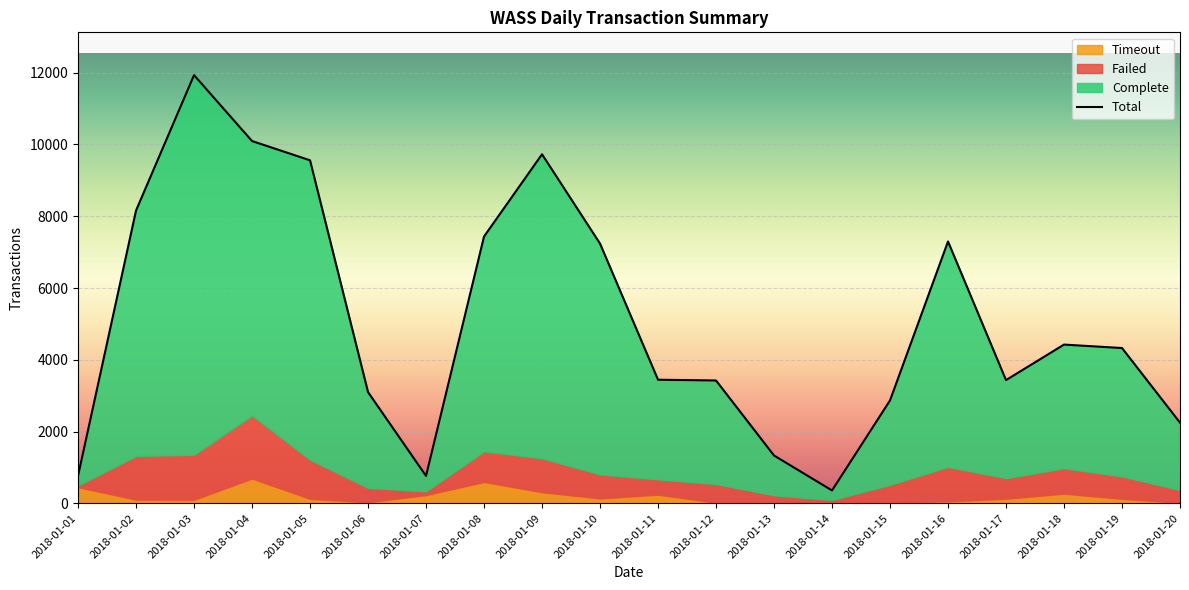

The Complete series shows 263 at 2018-01-14. True or false?

True